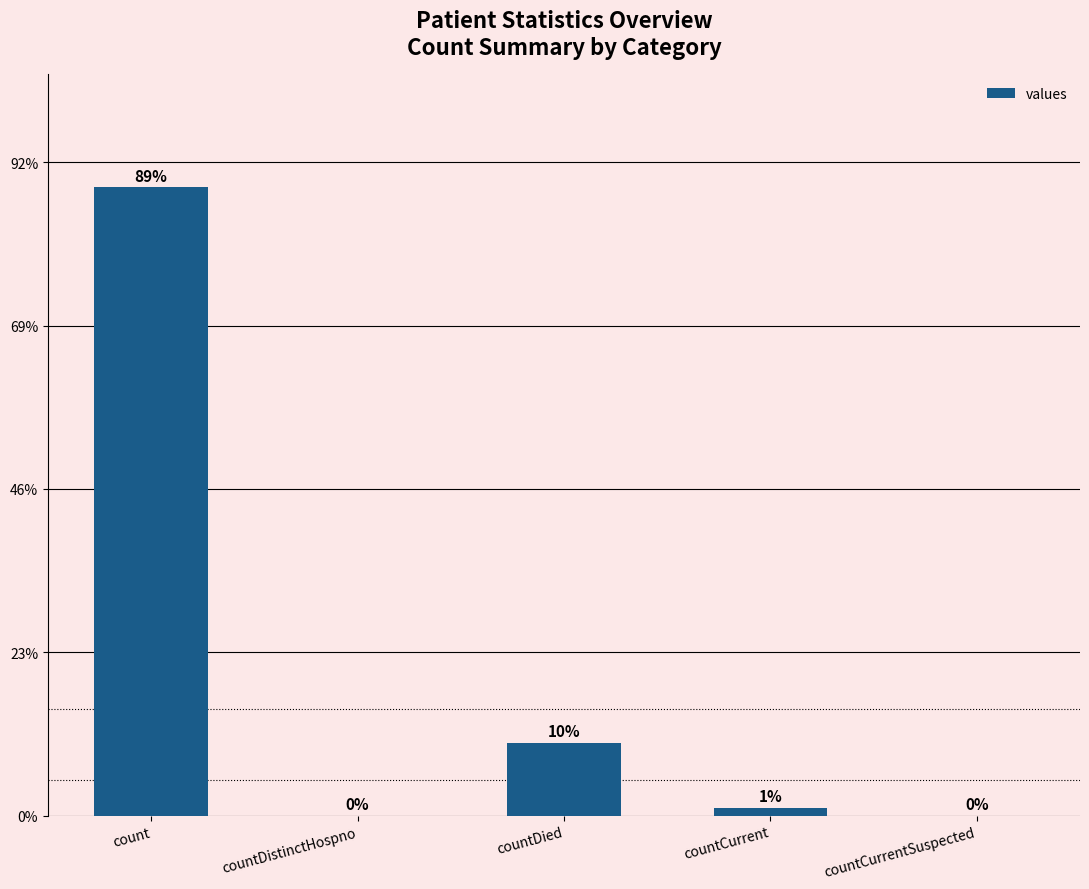

List the labels in order of value, largest first.

count, countDied, countCurrent, countDistinctHospno, countCurrentSuspected